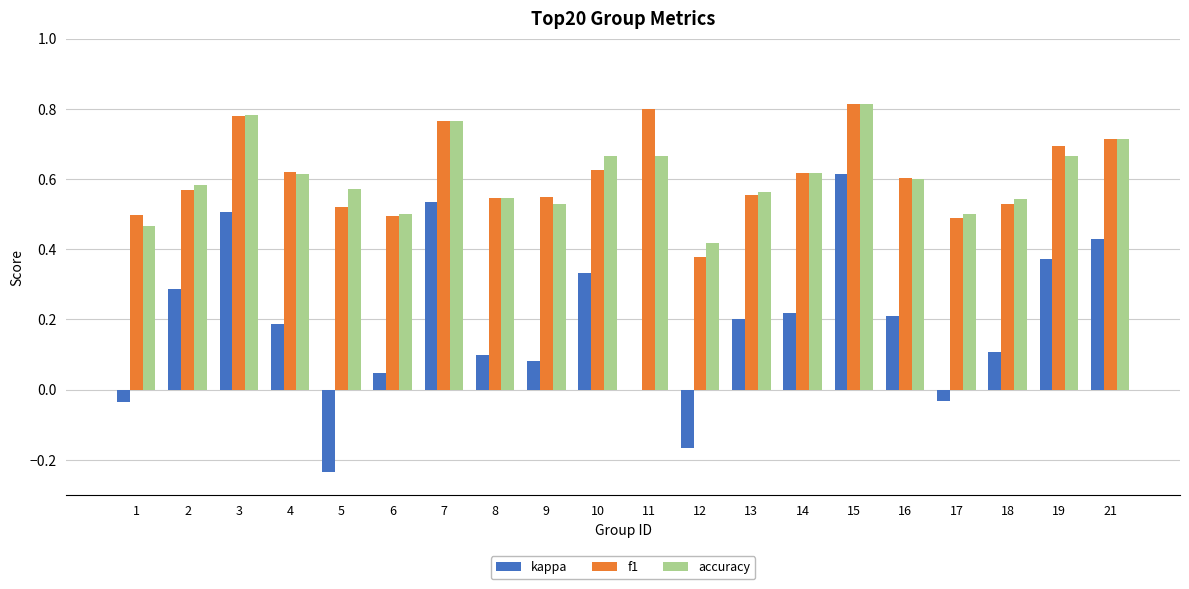

Are the bars grouped side by side (vs. stacked)?

Yes